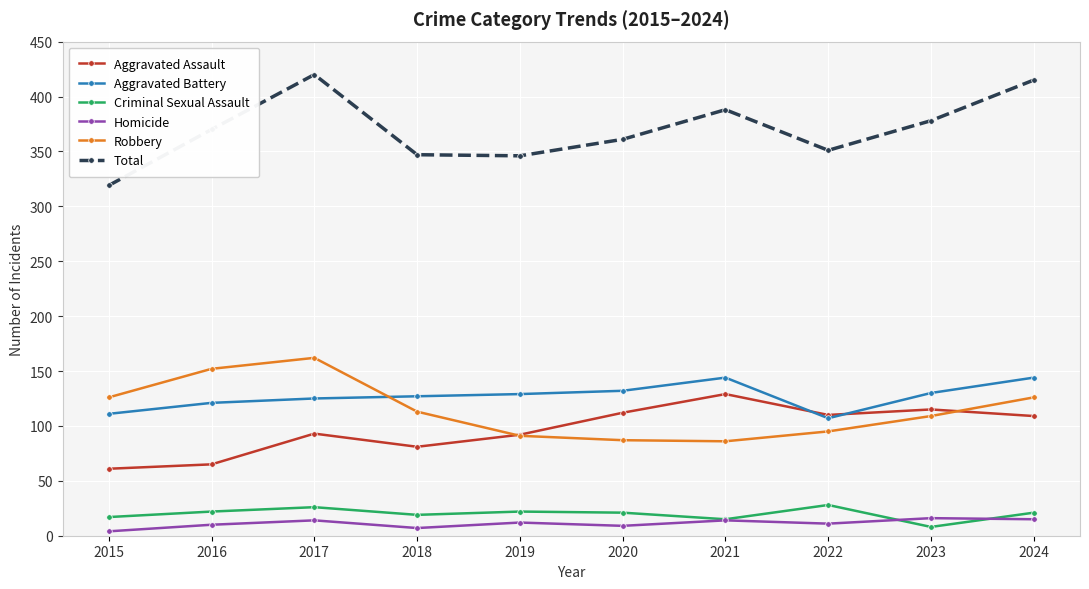

List the series in order of their peak value, highest first.

Total, Robbery, Aggravated Battery, Aggravated Assault, Criminal Sexual Assault, Homicide